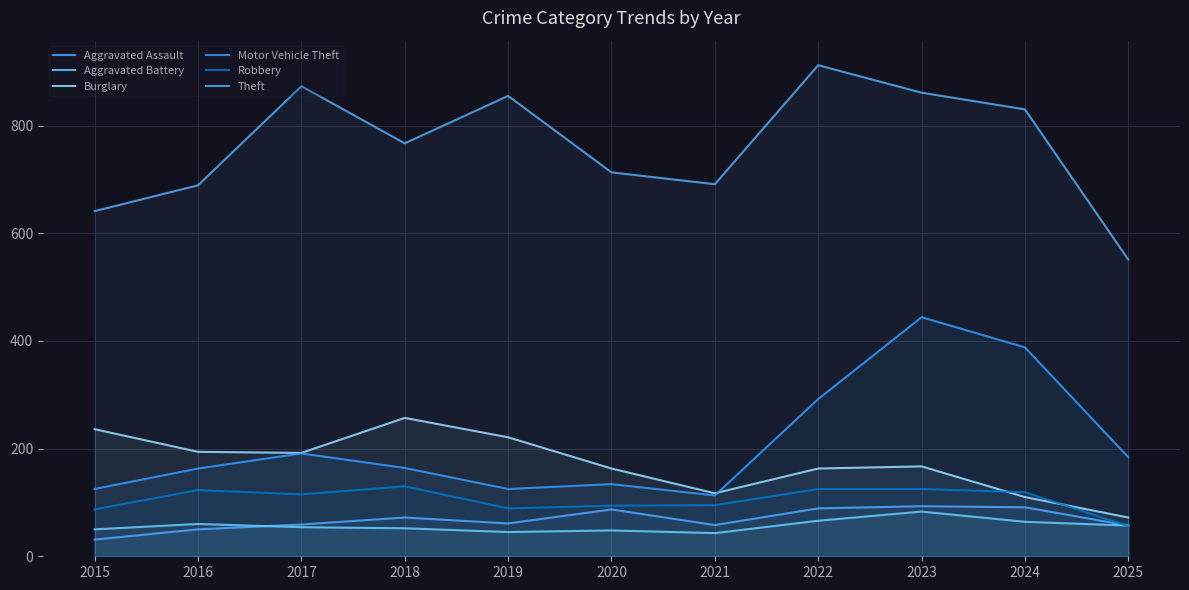

In Burglary, how many points are higher than both neighbors (excluding endpoints)?

2